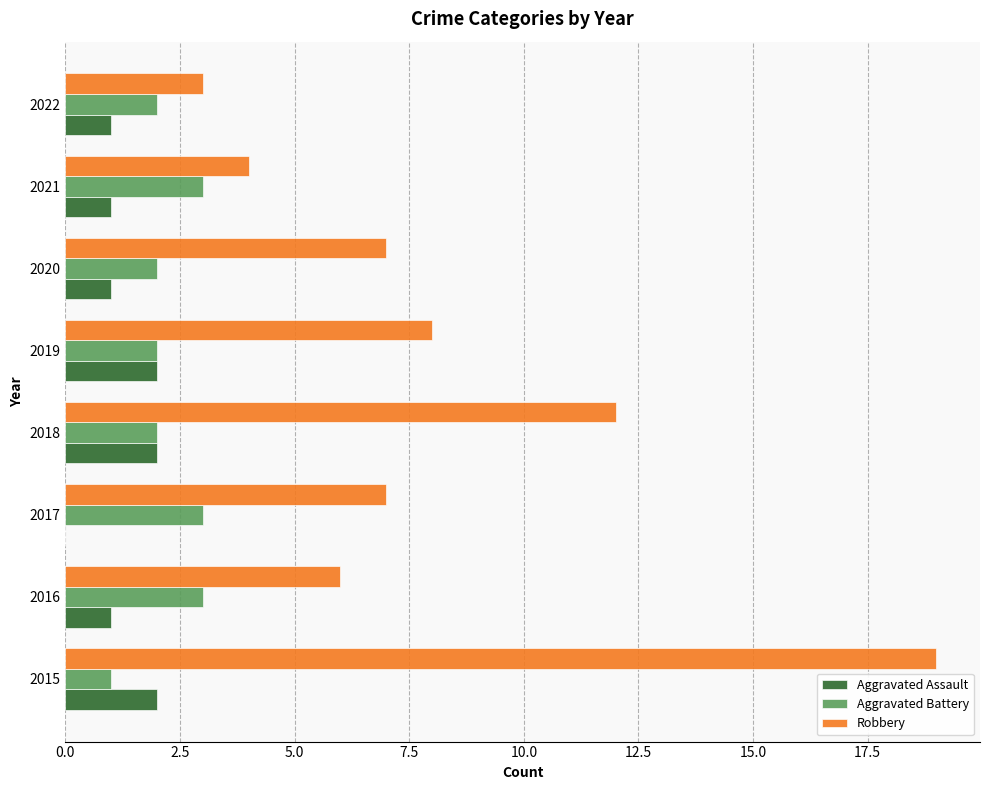

Which category has the highest value across all series?

2015